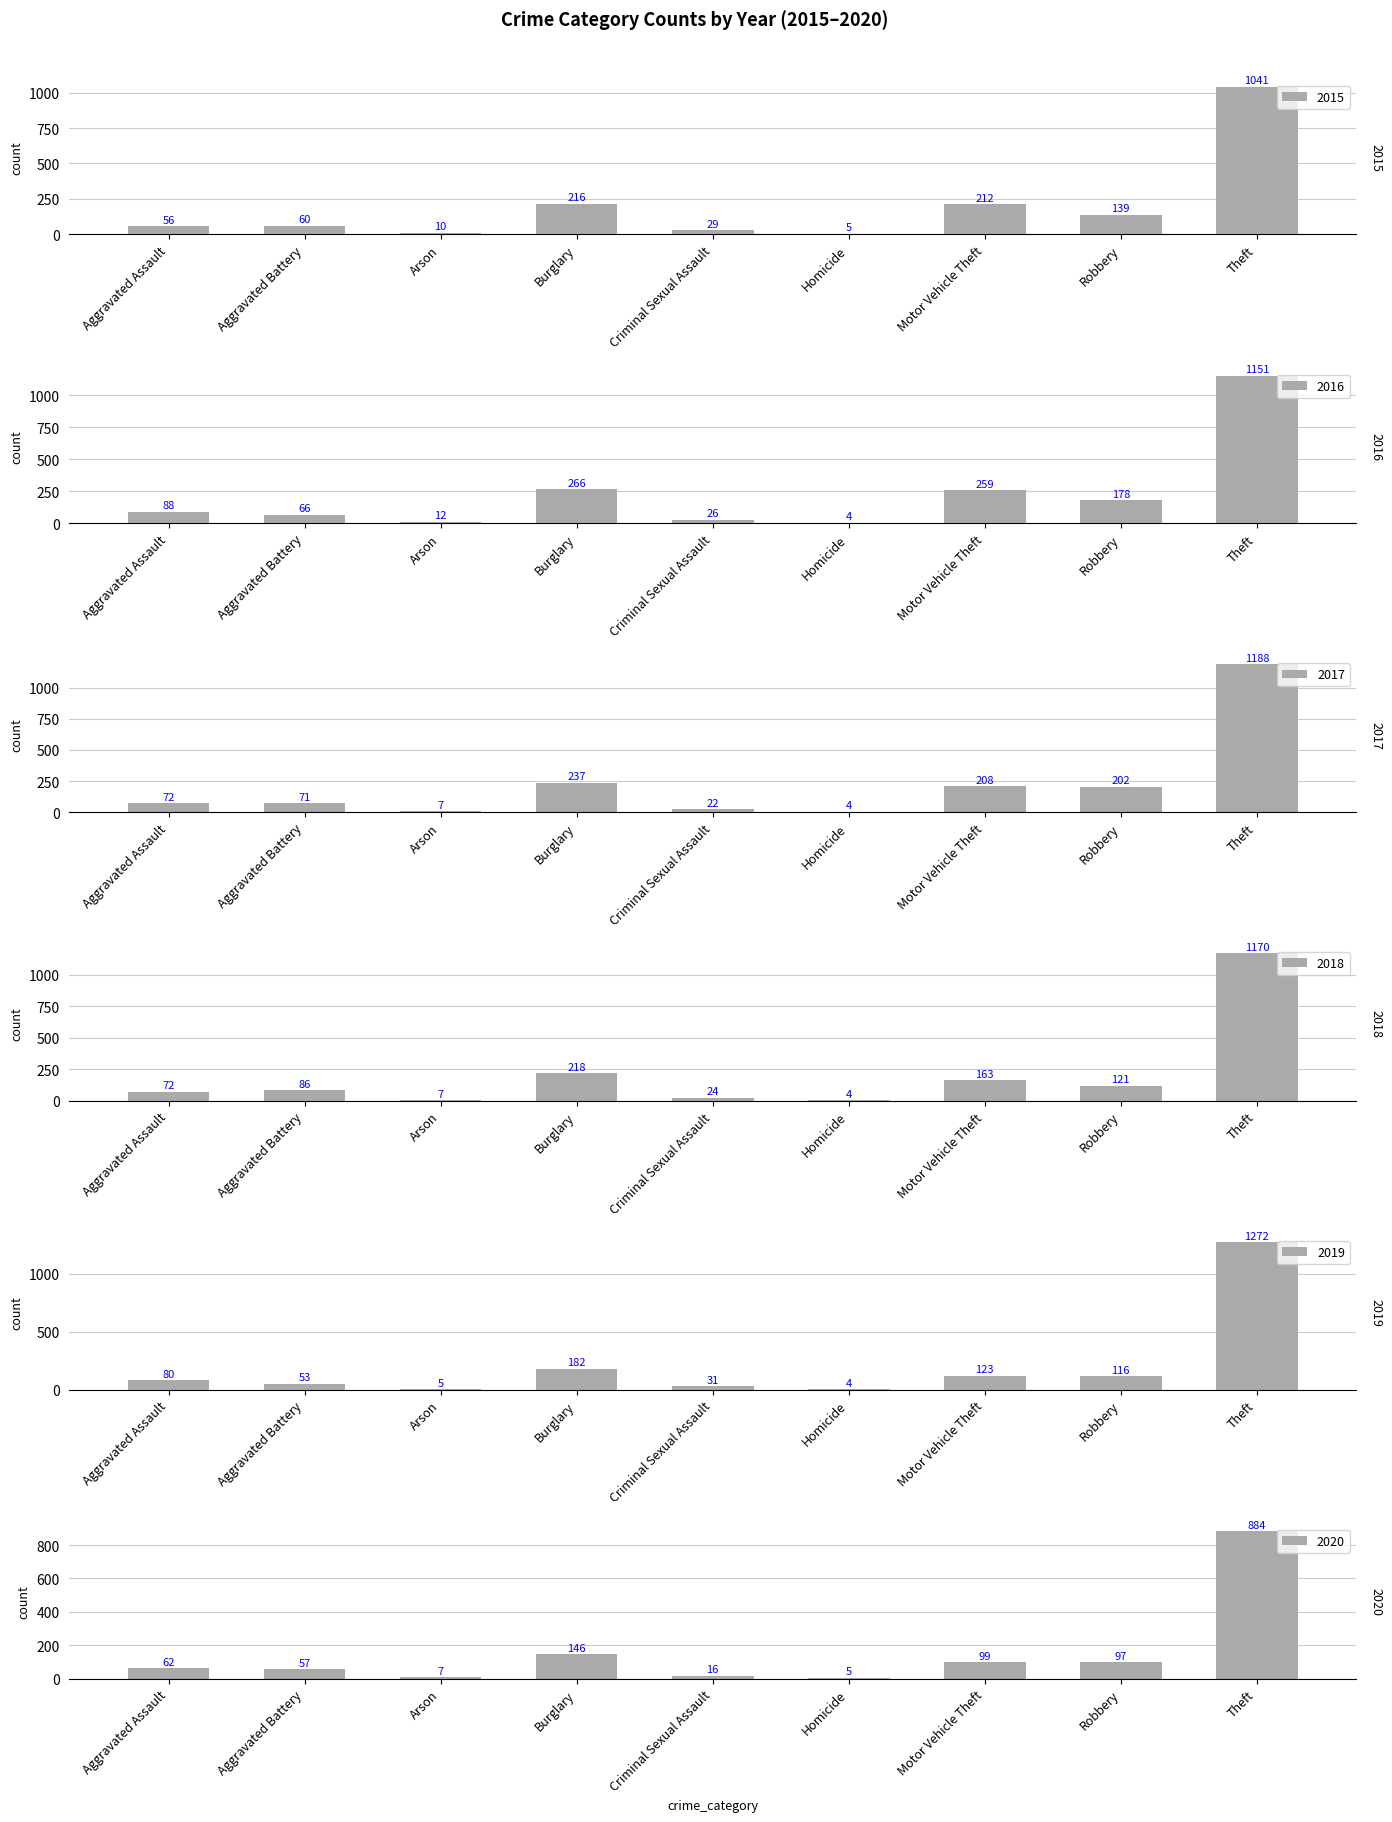

Is it true that 2018 equals 1170 at Theft?

True